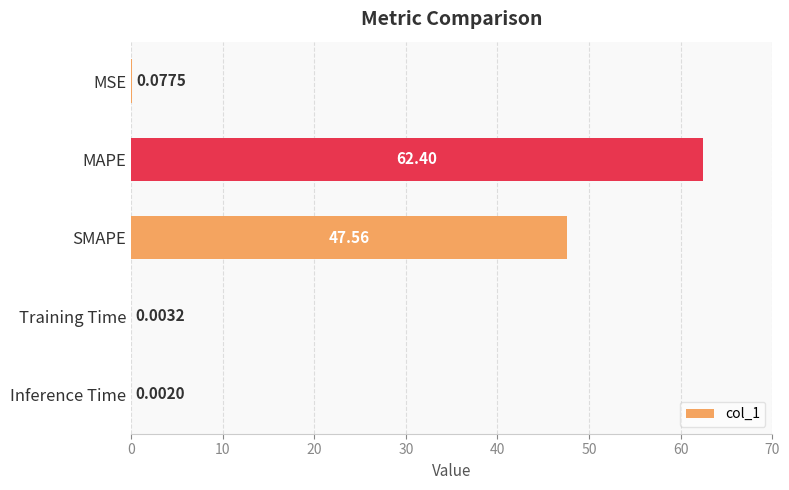

Which has a higher value, Training Time or Inference Time?

Training Time